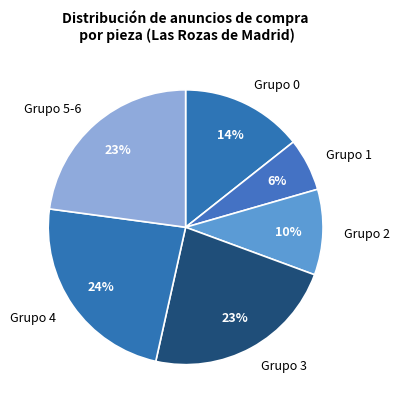

What is the largest slice in the pie chart?

Grupo 4